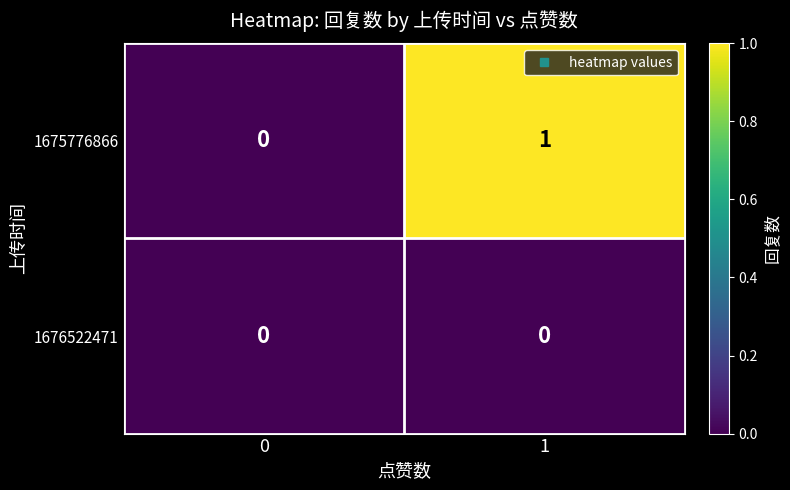

What is the greatest value displayed?

1